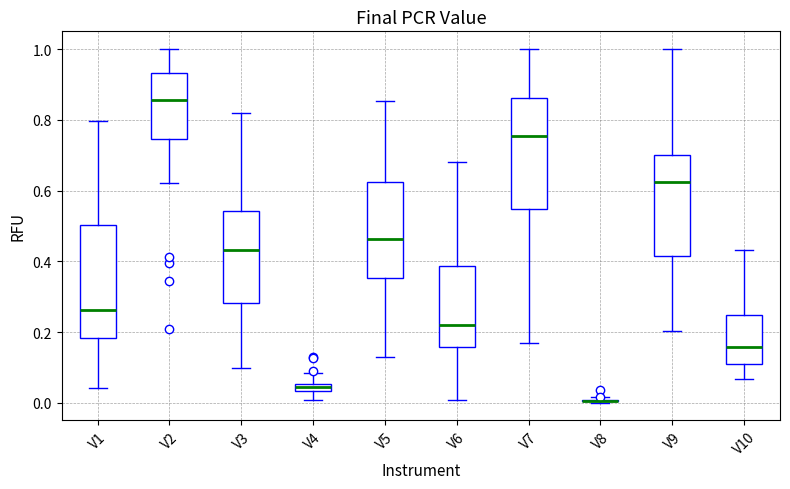

Where is the lower edge of the box for V5 on the y-axis? The values are not printed on the chart, so give them approximately, as read against the axis.

0.36